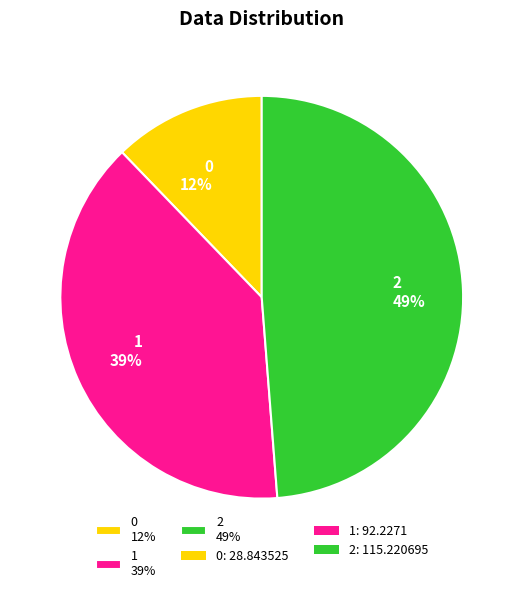

The 0 12% slice represents 3% of the pie. True or false?

False